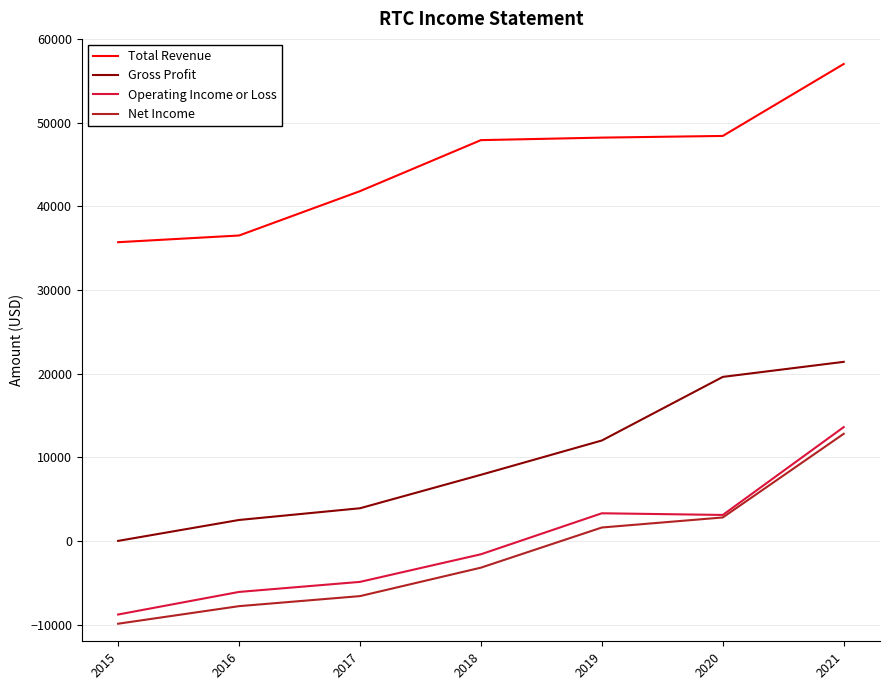

How many categories are shown in the chart?

7